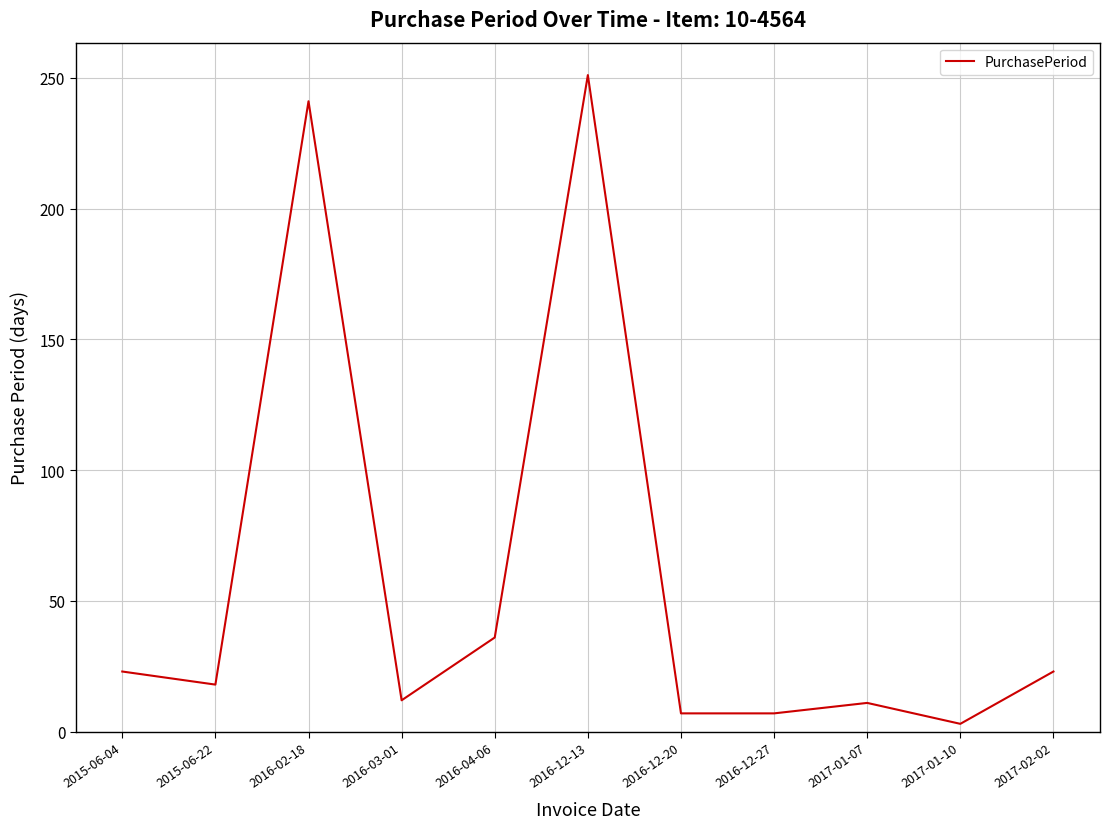

True or false: the data shows 3 at 2017-01-07.

False